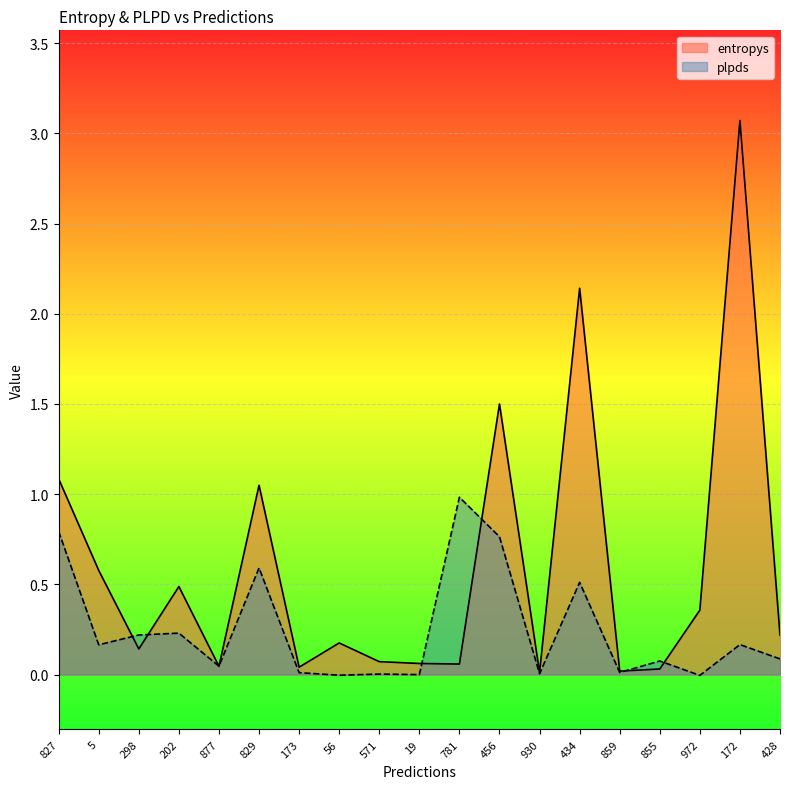

What is the label of the 6th point from the right?

434